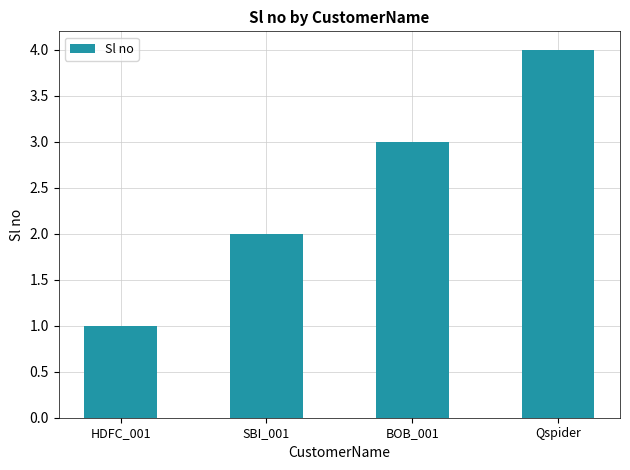

Are the bars grouped side by side (vs. stacked)?

No